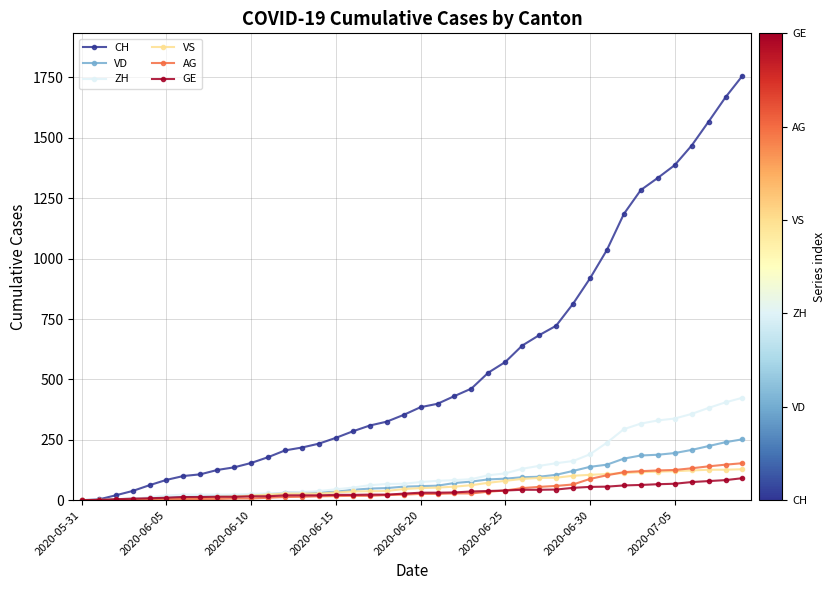

How many distinct data groups are displayed?

6